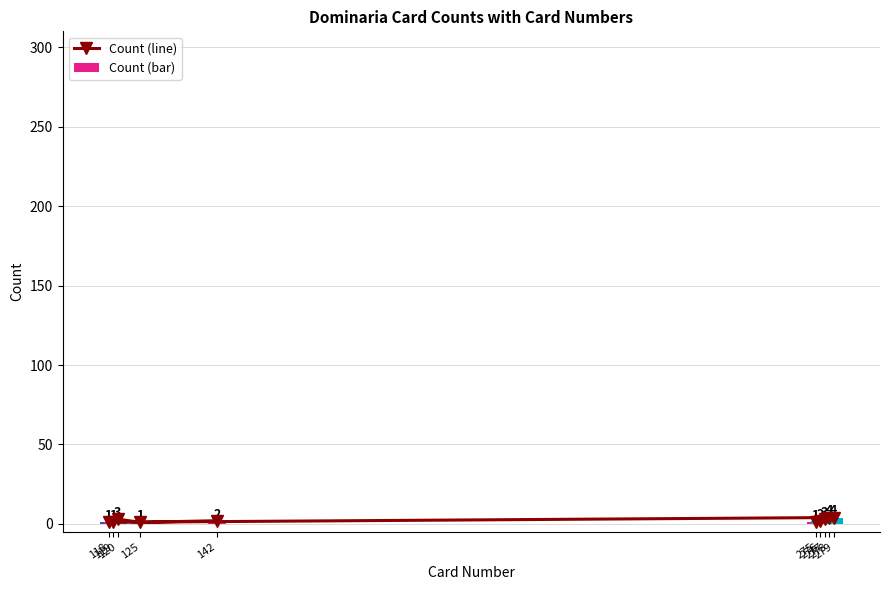

The Count (line) series shows 3 at 120. True or false?

True